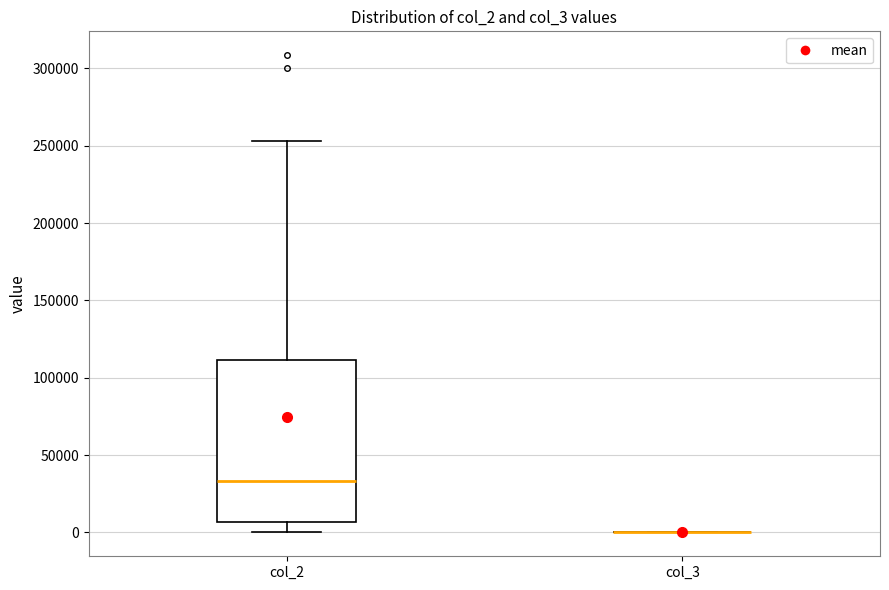

Reading left to right, transcribe this box plot: for each box, give where its median line is, the range the box spans, and where its two whiskers end, as read against the y-axis. The values are not printed on the chart, so give them approximately, as read against the axis.

col_2: median 35000, box 5000 to 110000, whiskers 0 to 255000
col_3: box collapsed to a line at 0, whiskers 0 to 0